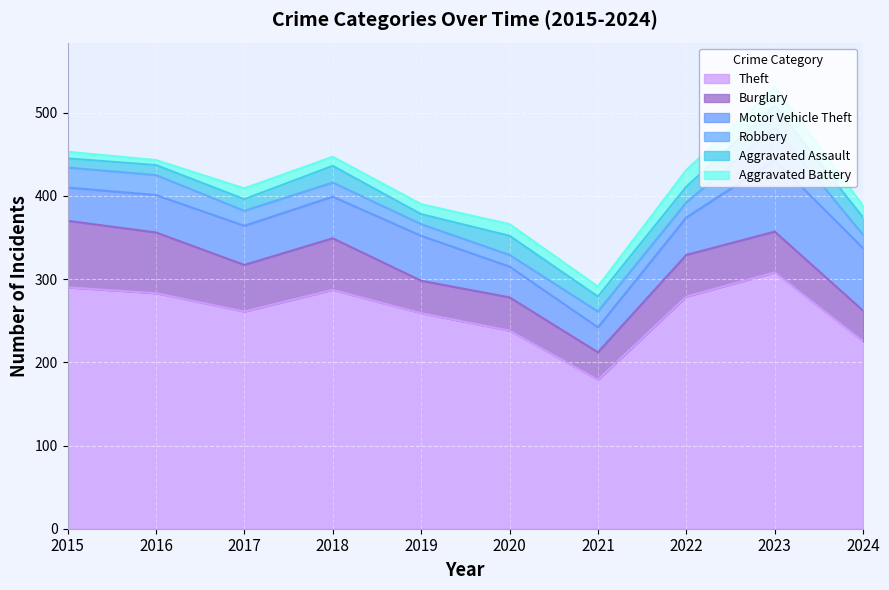

Which series has the largest range (max minus min)?

Theft